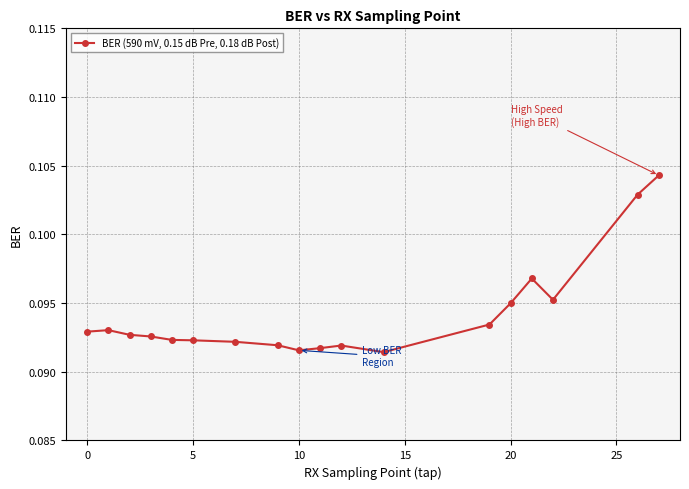

Count the values in the range 0 to 1.

18